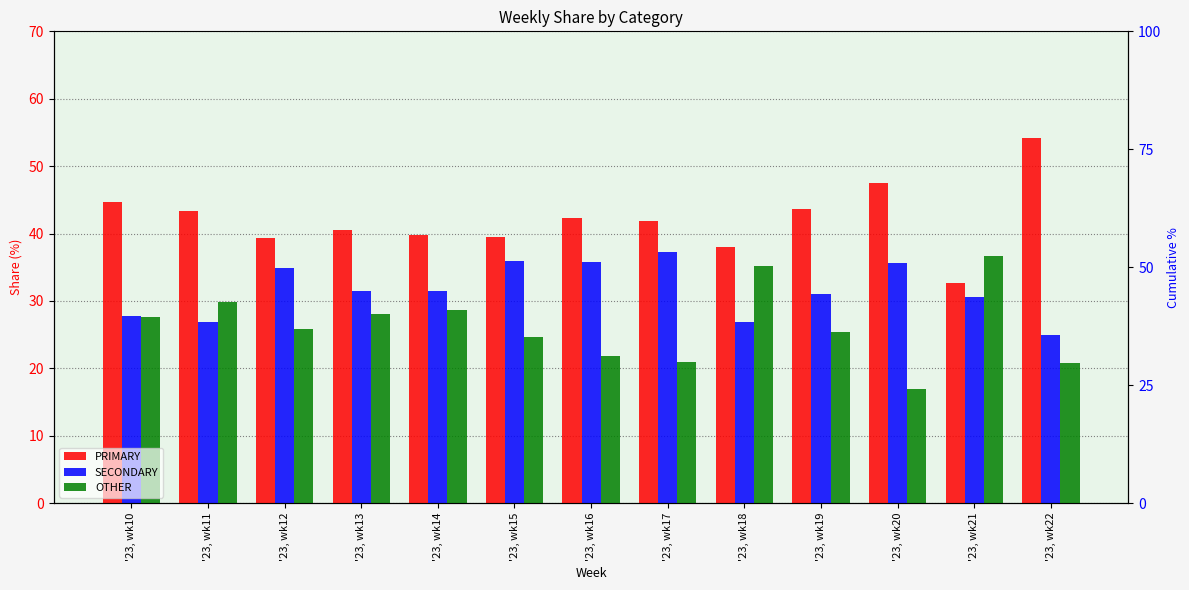

The PRIMARY series shows 40.5 at '23, wk13. True or false?

True